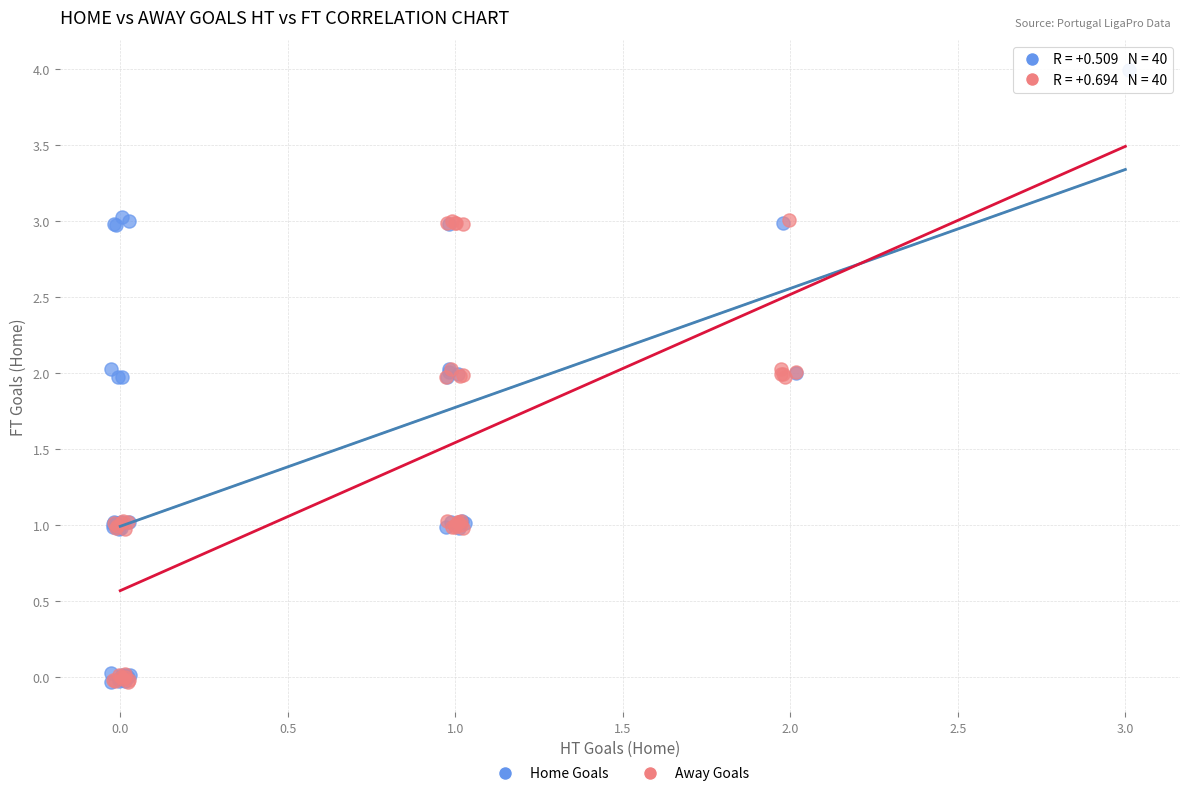

Which series has the widest spread of Y values?

Home Goals